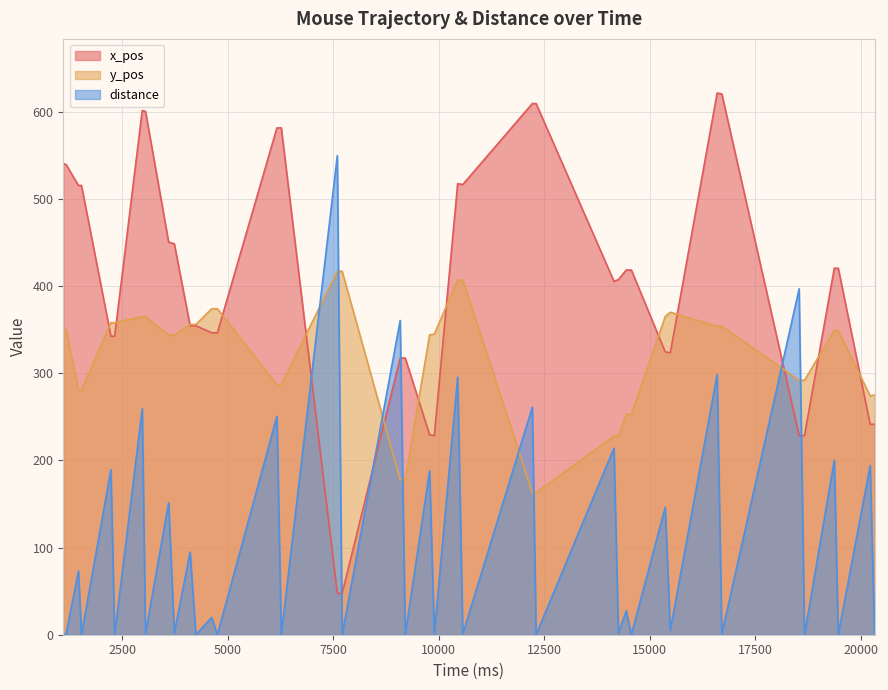

Which series has the largest total across all categories?

x_pos